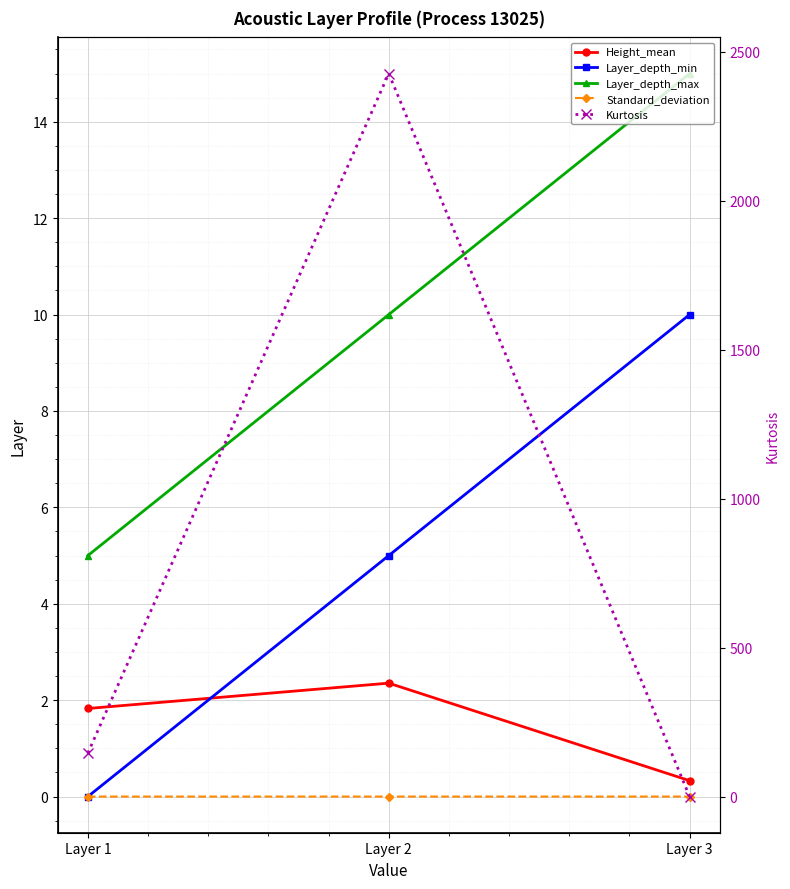

Where is Standard_deviation nearest to the value 0?

Layer 1